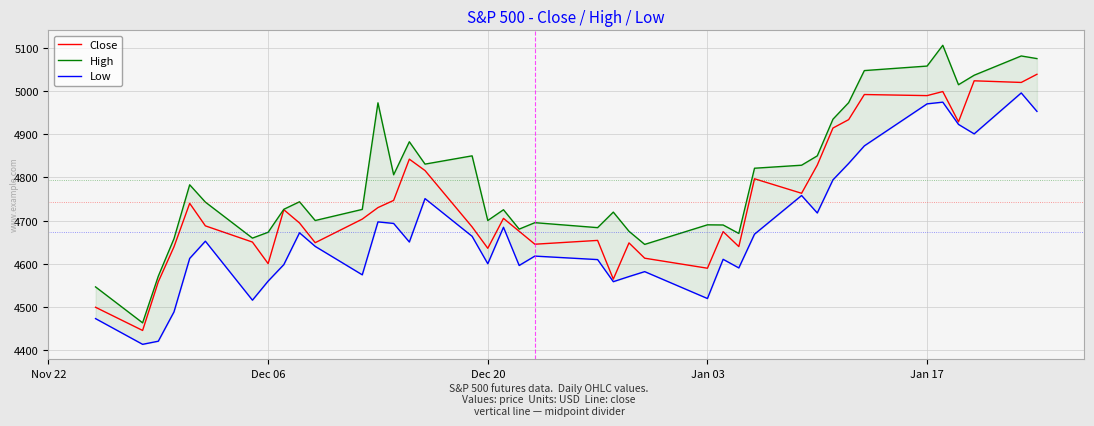

What is the highest value of the Close series?

5039.2